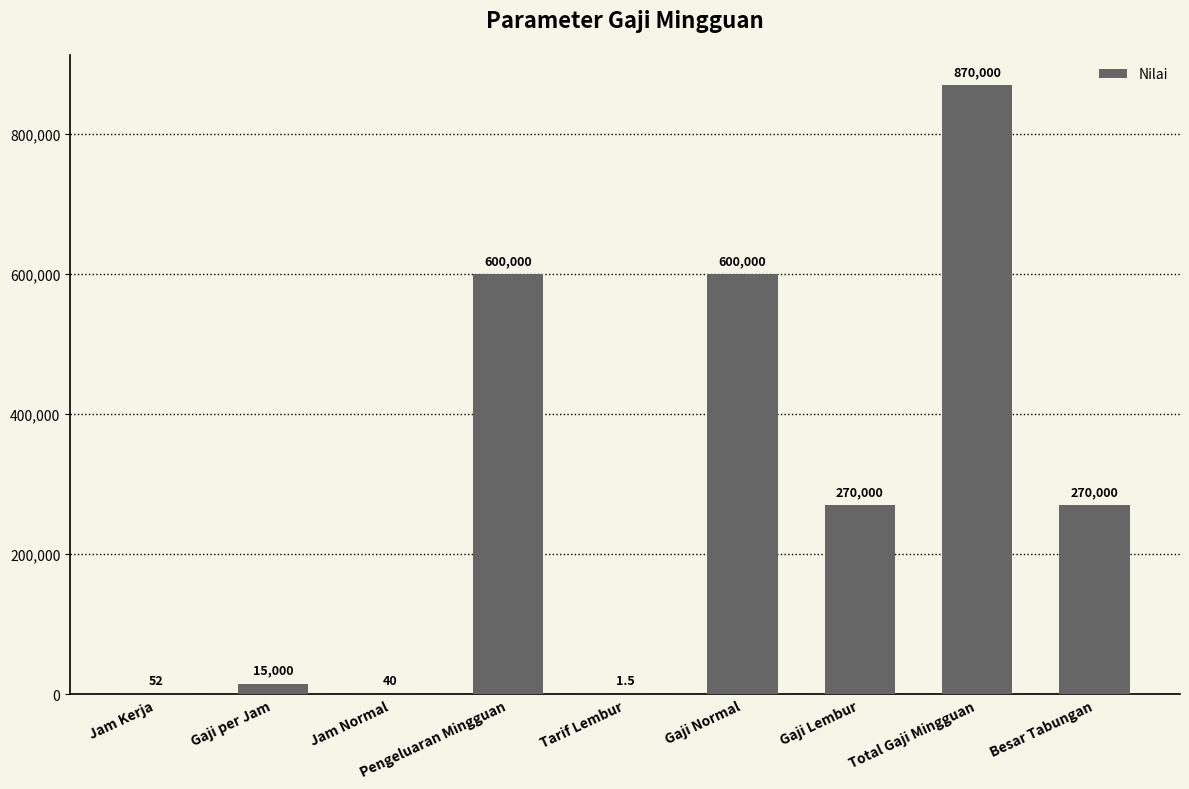

Is it true that the value at Pengeluaran Mingguan is 964670.1?

False